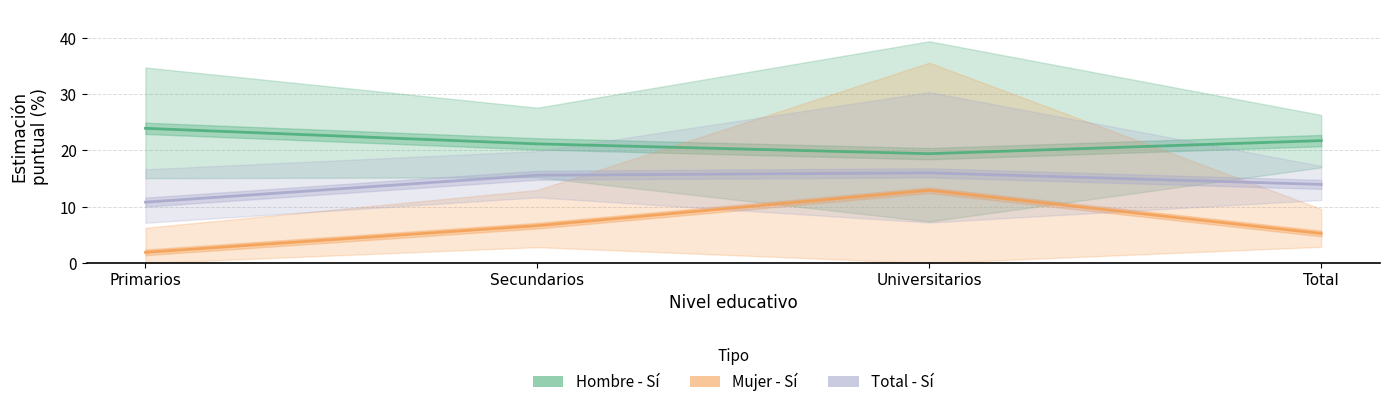

At which label does Total - Sí first exceed 15?

Secundarios